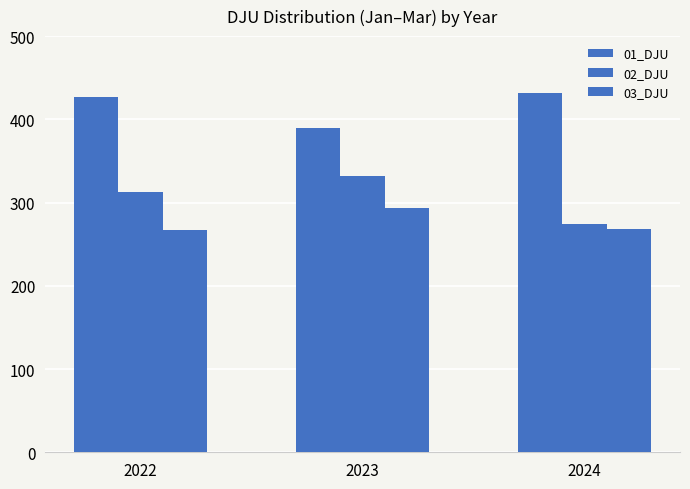

How many values in the 03_DJU series are below 268?

1